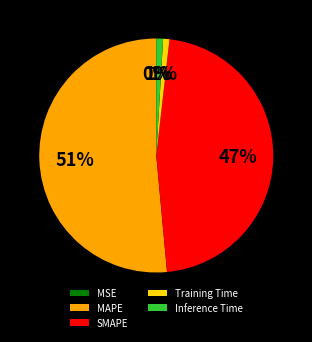

Between SMAPE and MAPE, which is larger?

MAPE